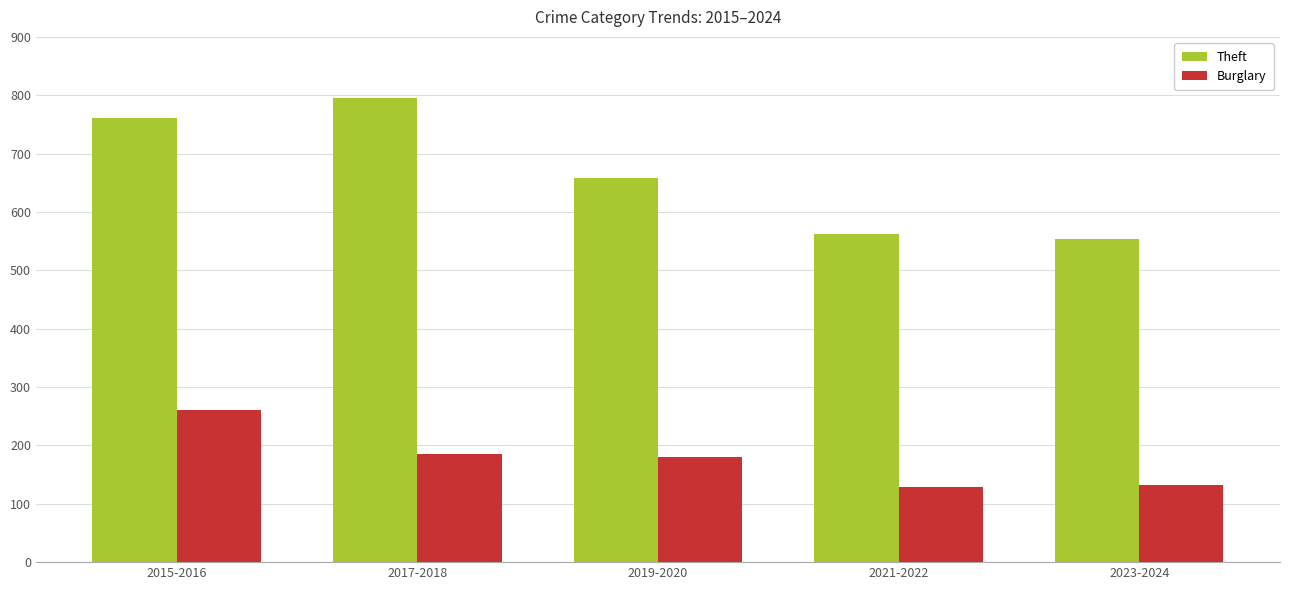

Which series has the widest spread of values?

Theft